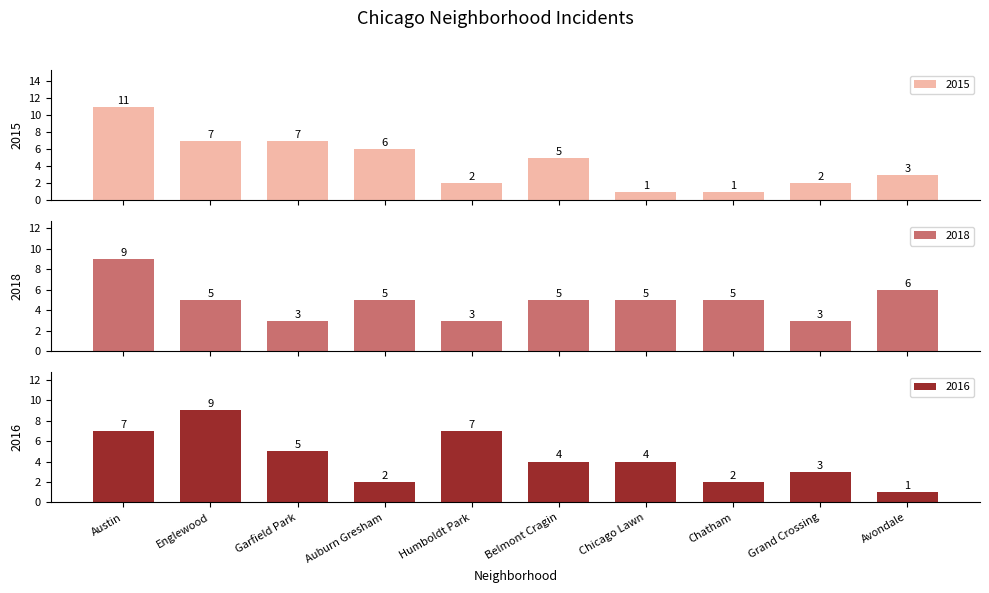

What is the difference between the second highest and second lowest values in the 2016 series?

5